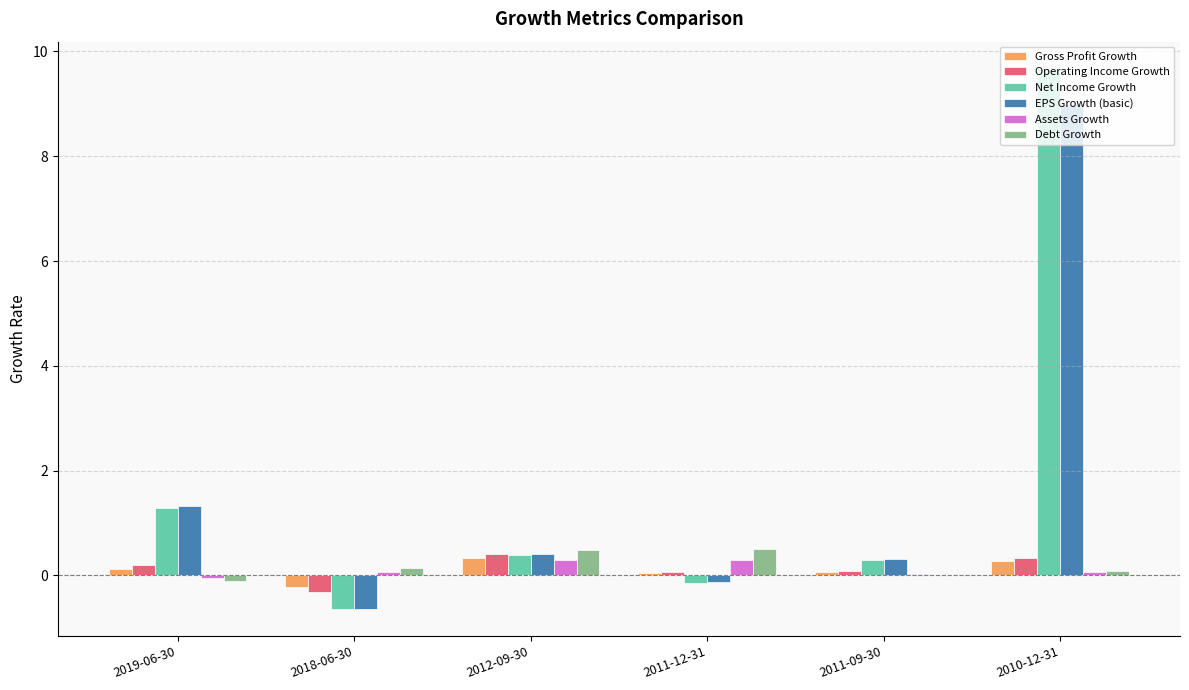

At which category is the sum across all series the highest?

2010-12-31